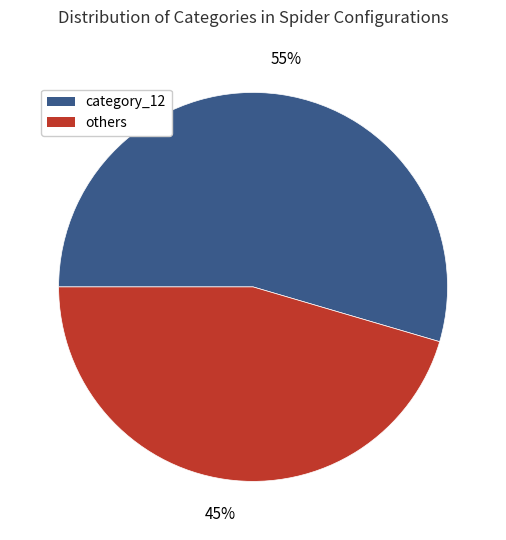

To the nearest percent, what is the average slice percentage?

50%